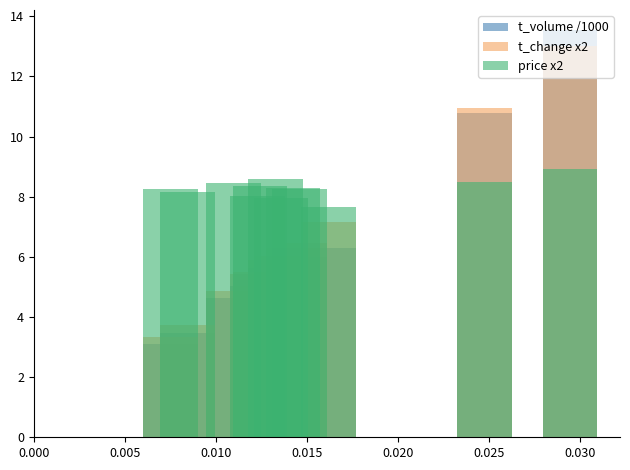

At 0.010, list the series in order from largest to smallest.

price x2, t_change x2, t_volume /1000